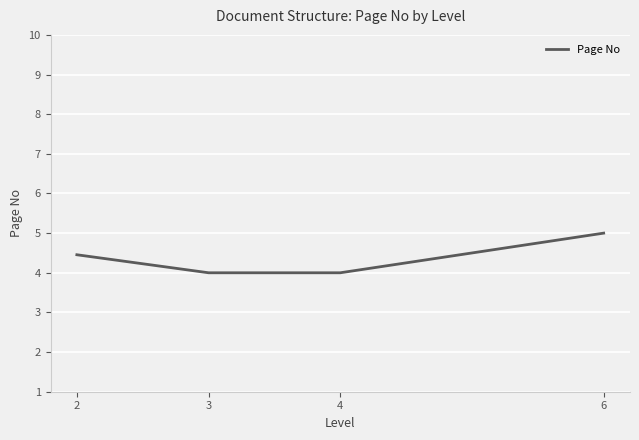

What is the maximum value shown in the chart?

5.0